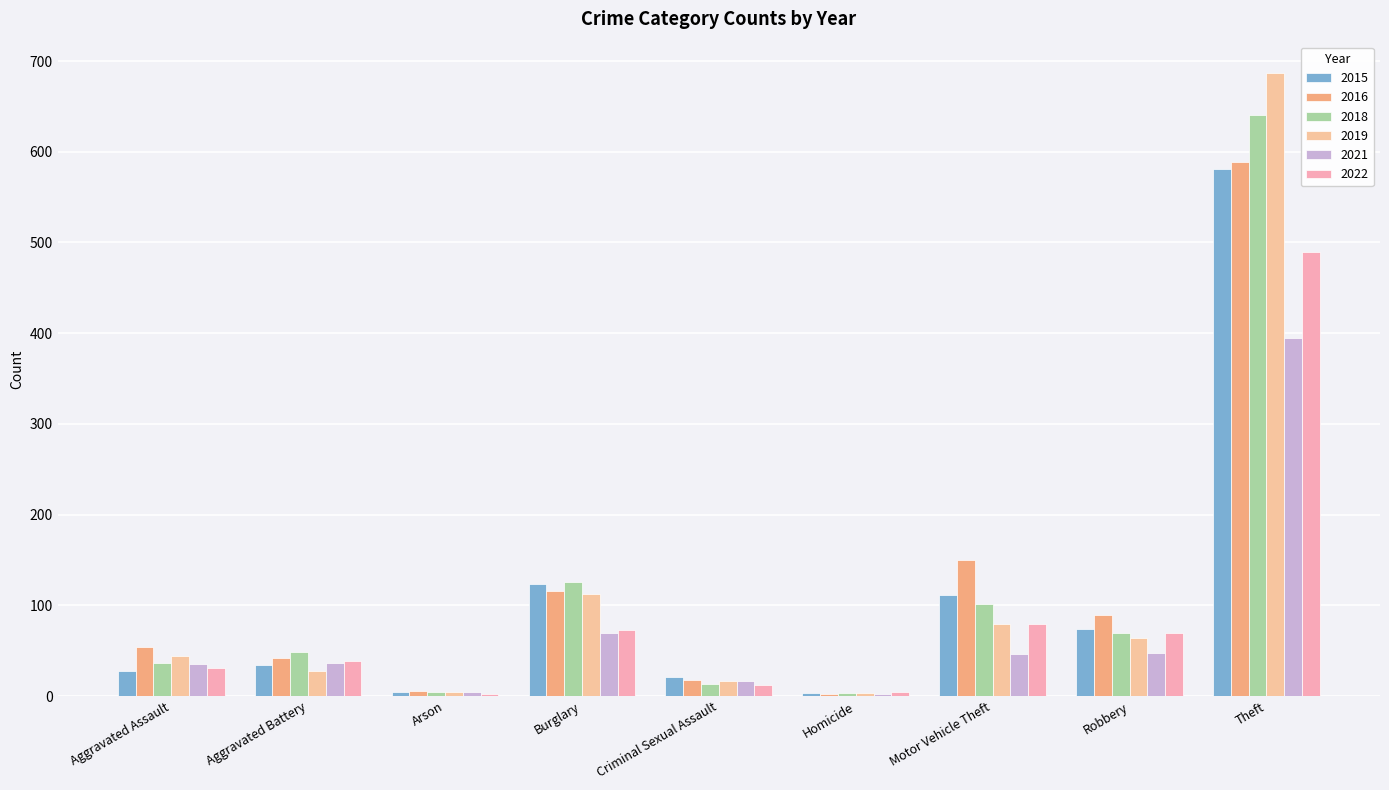

Is it true that 2015 equals 31 at Motor Vehicle Theft?

False